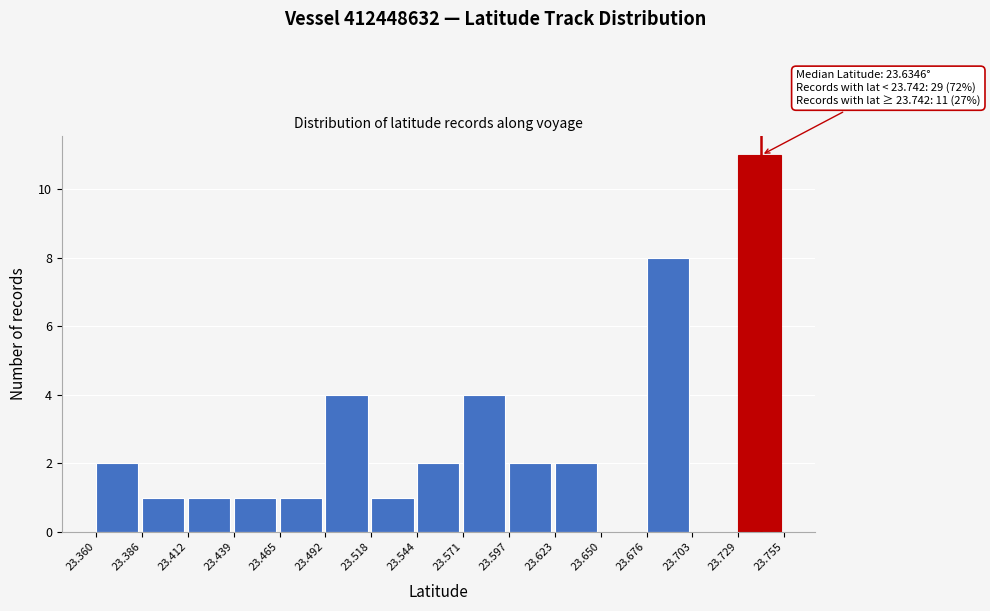

Over which range of the x-axis is the bar tallest?

23.729 to 23.755